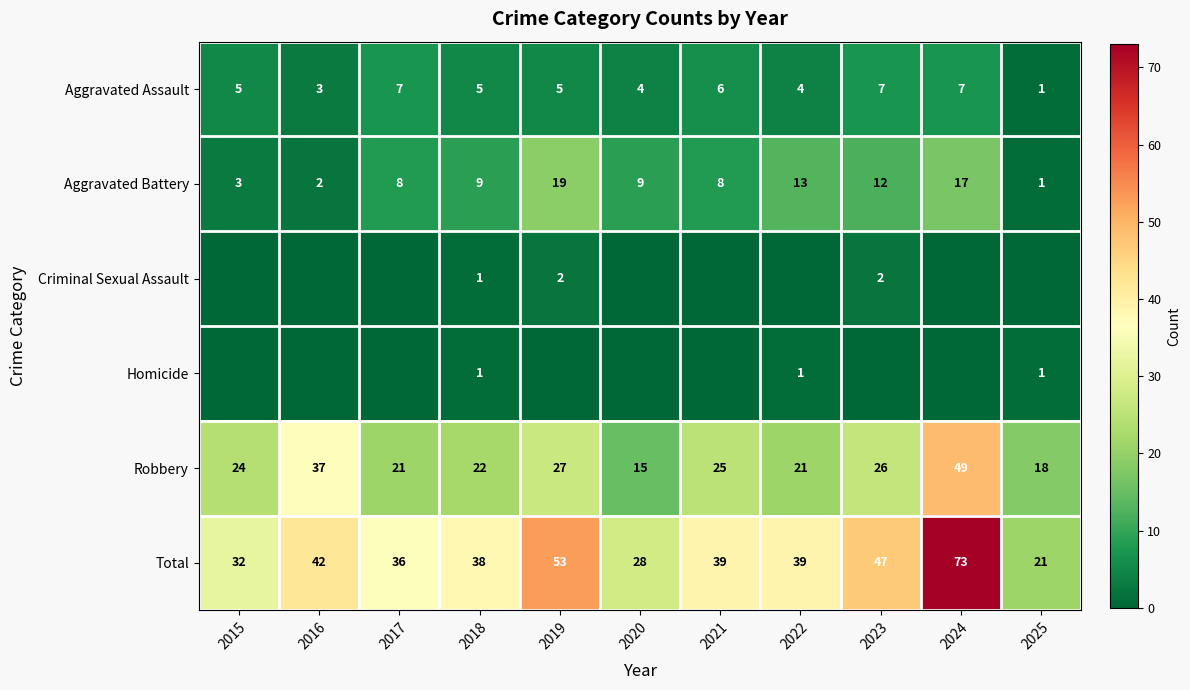

What is the total value across all series at 2024?

146